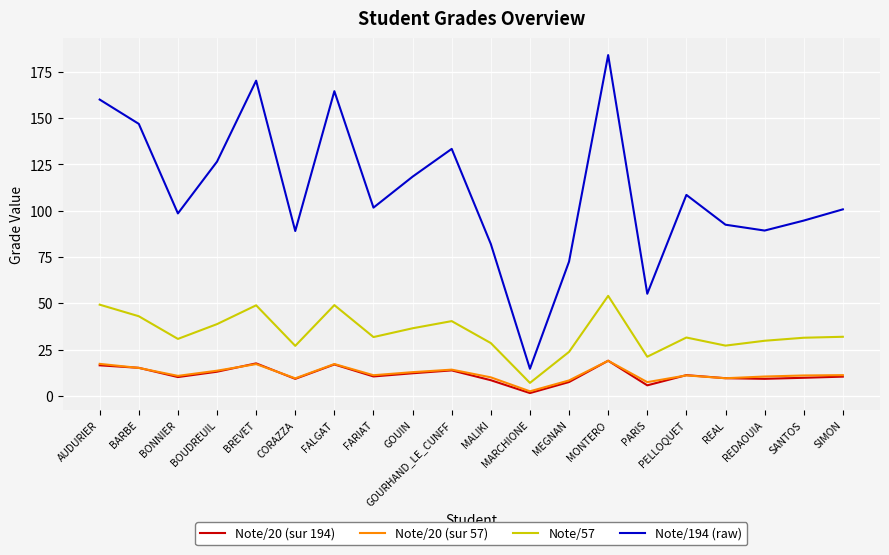

Which category has the lowest value across all series?

MARCHIONE